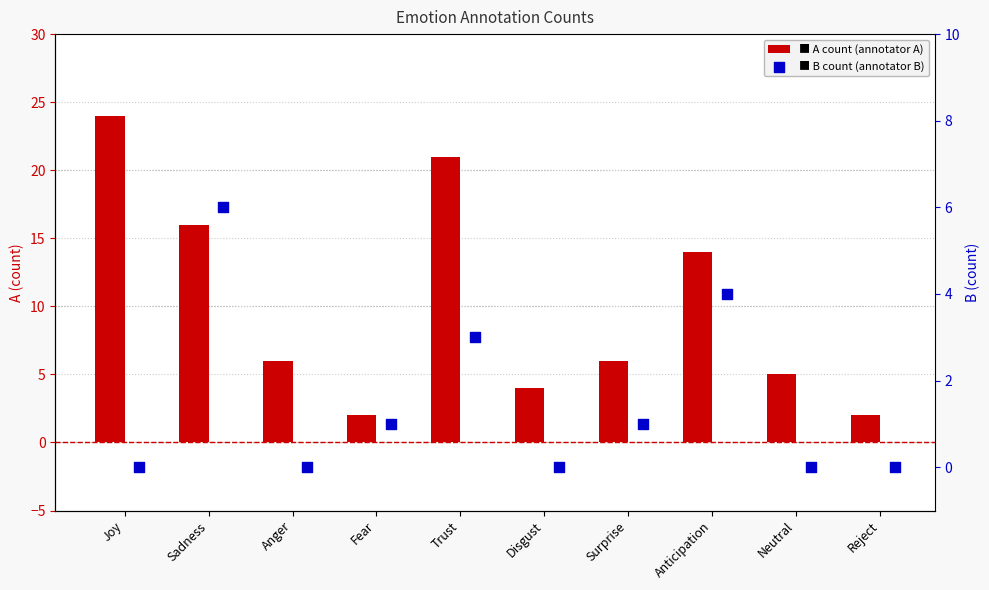

Which series contains the lowest Y value?

B